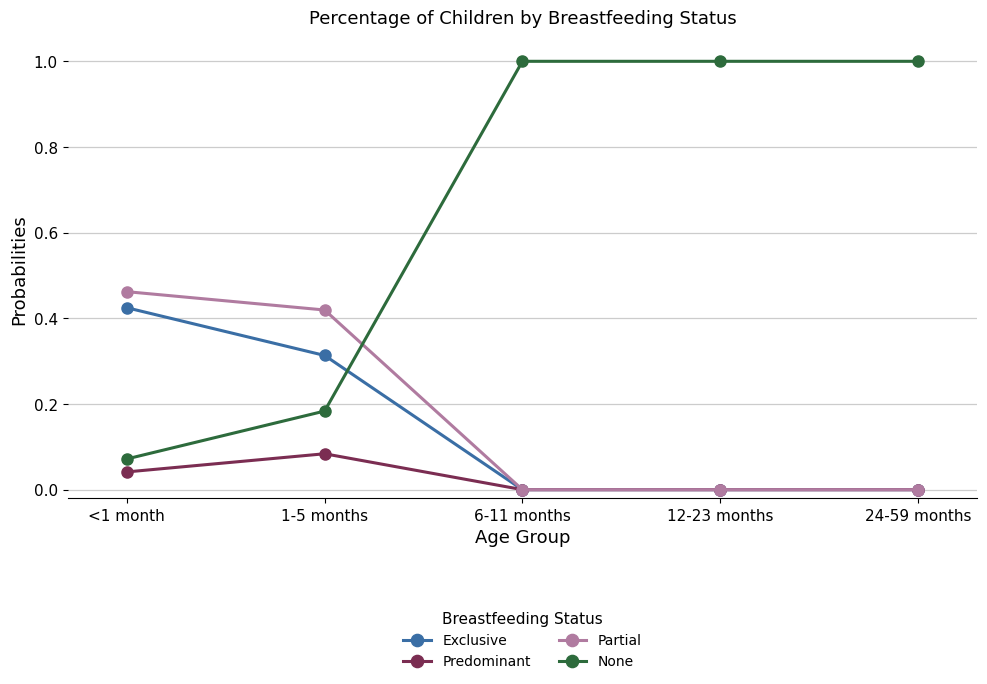

At how many categories does at least one series exceed 0?

5